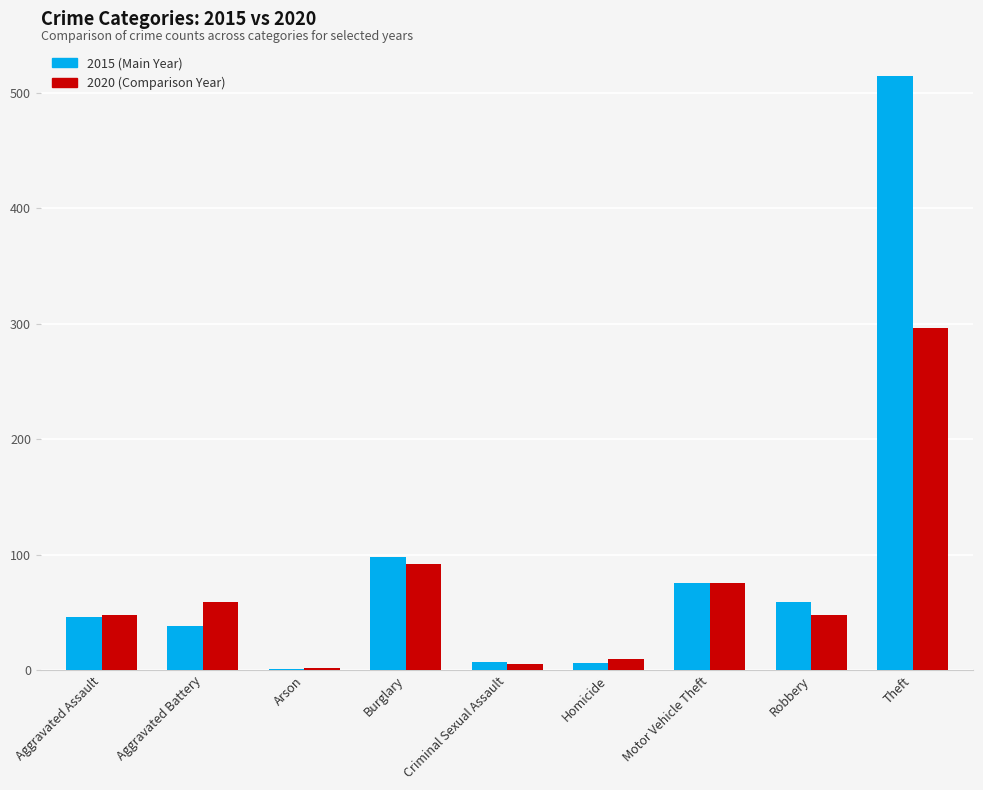

At which category does the chart reach its peak across all series?

Theft